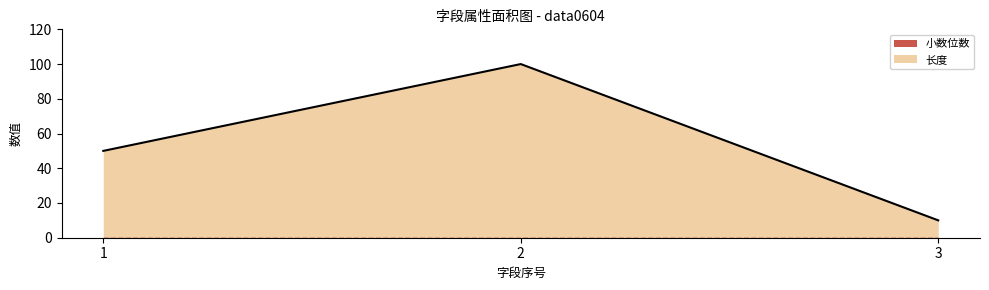

What is the change in value from 1 to 3?

-40